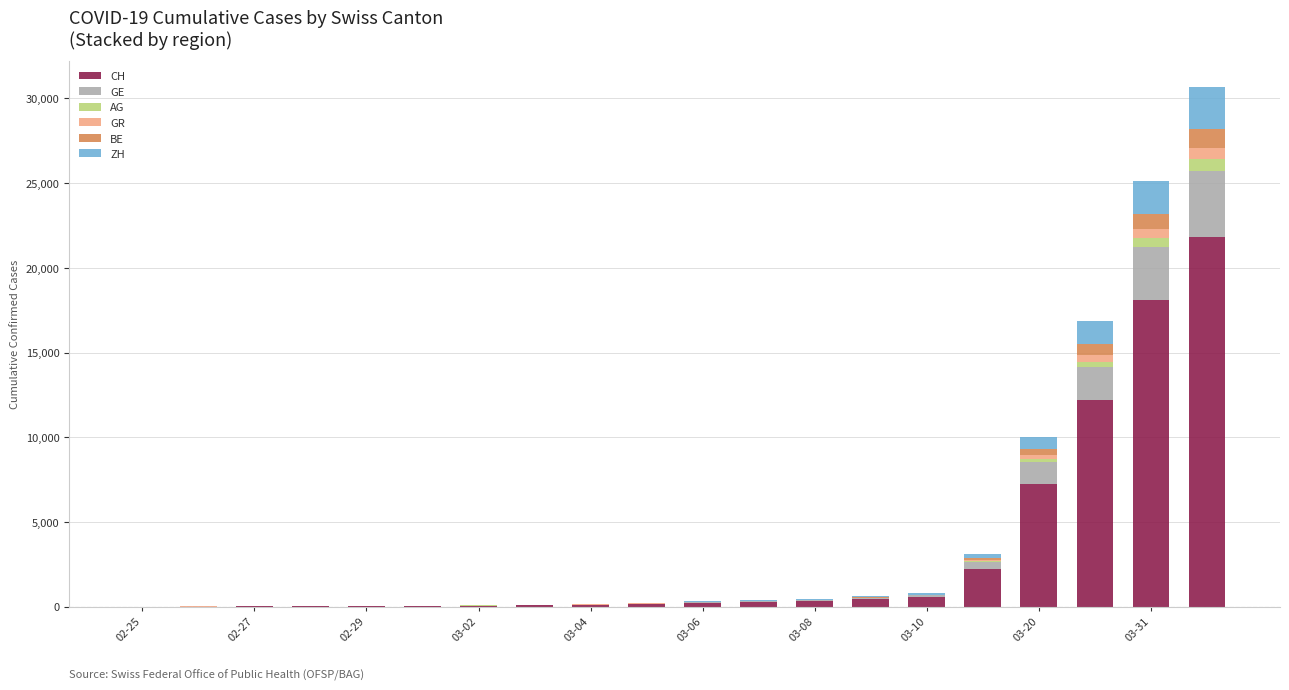

What is the highest value of the CH series?

21804